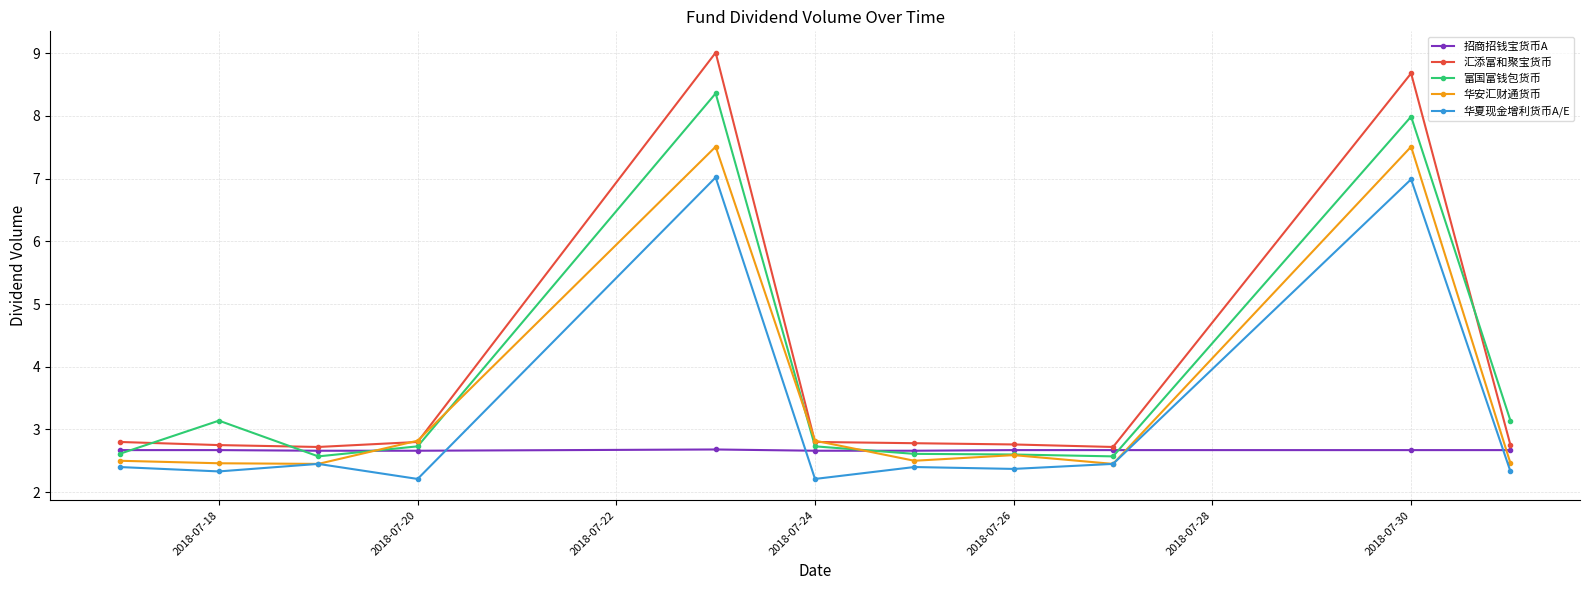

The value of 招商招钱宝货币A at 2018-07-20 is 2.7. True or false?

True